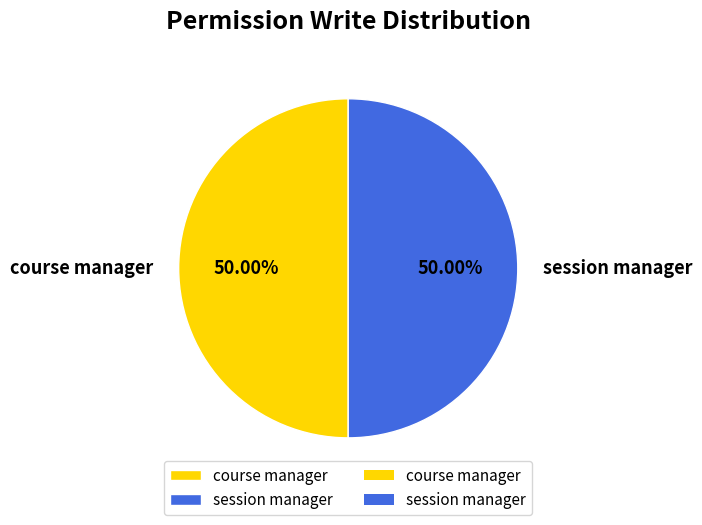

How many slices are in this pie chart?

2